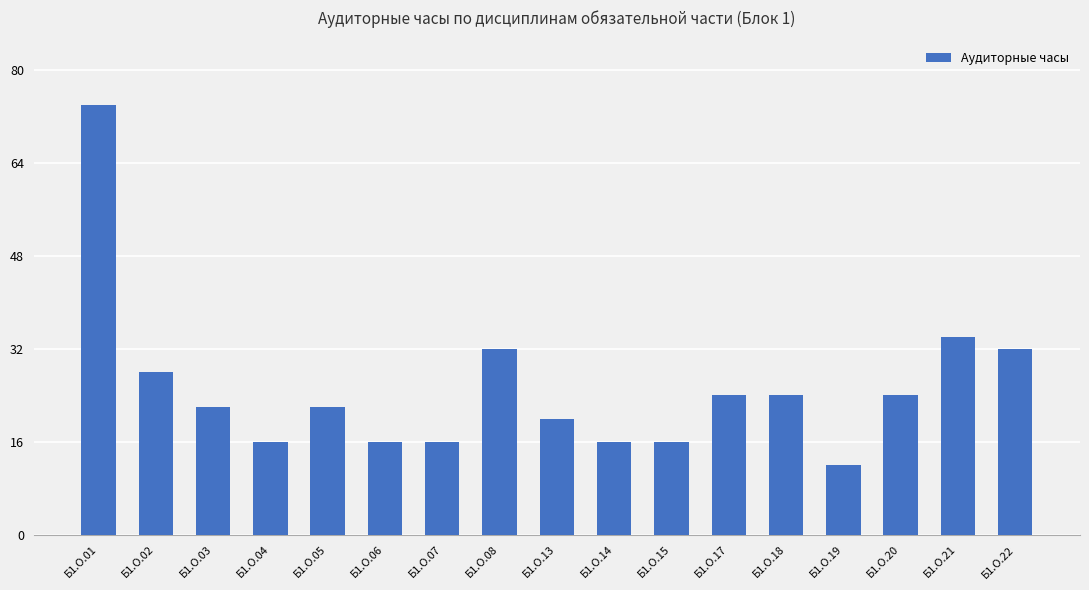

How many distinct data groups are displayed?

1